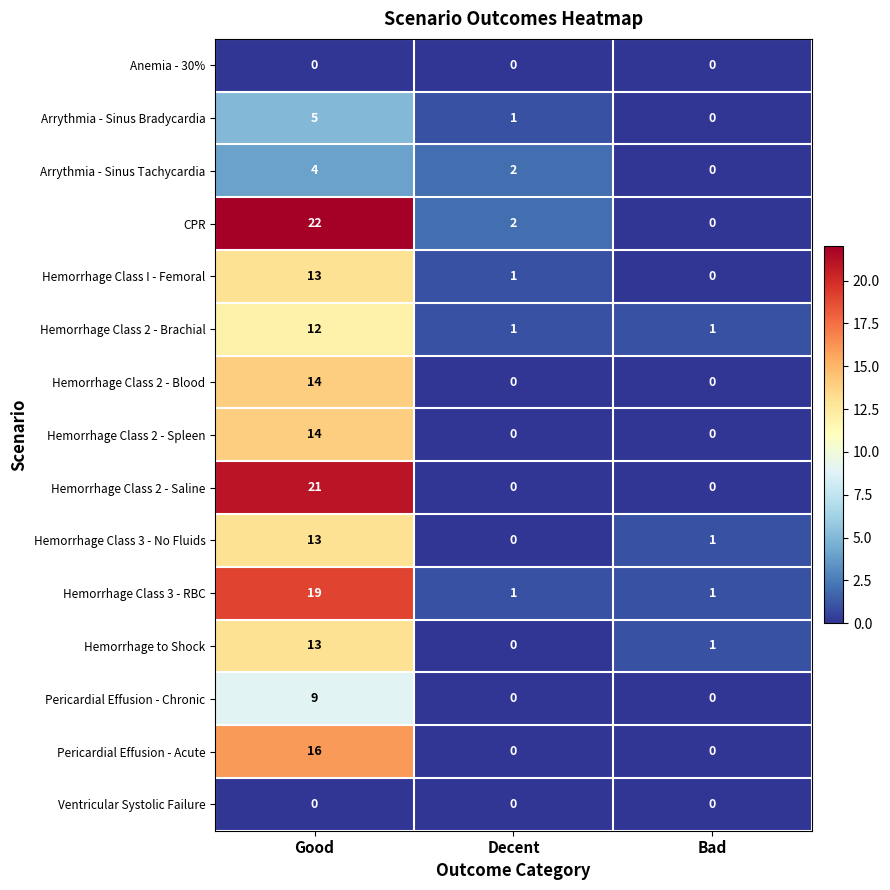

Count the number of data series in this chart.

15